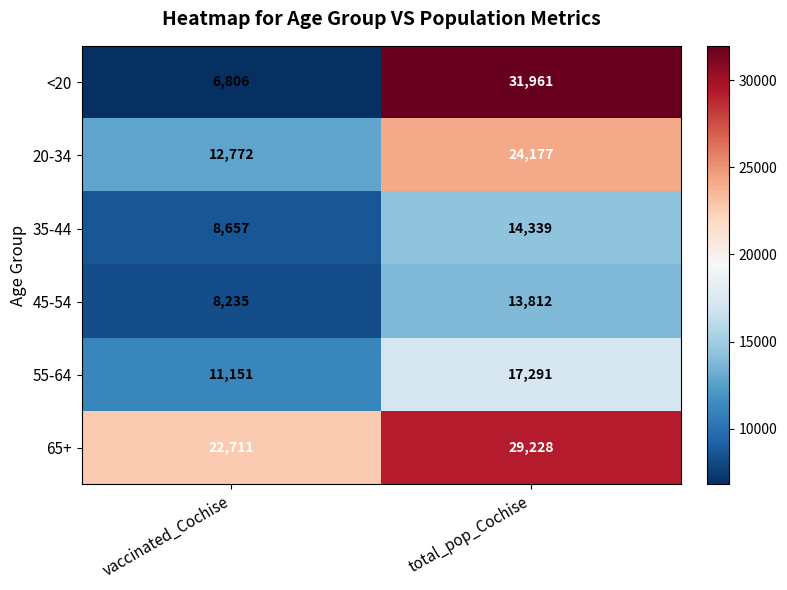

The 55-64 series shows 8571 at total_pop_Cochise. True or false?

False